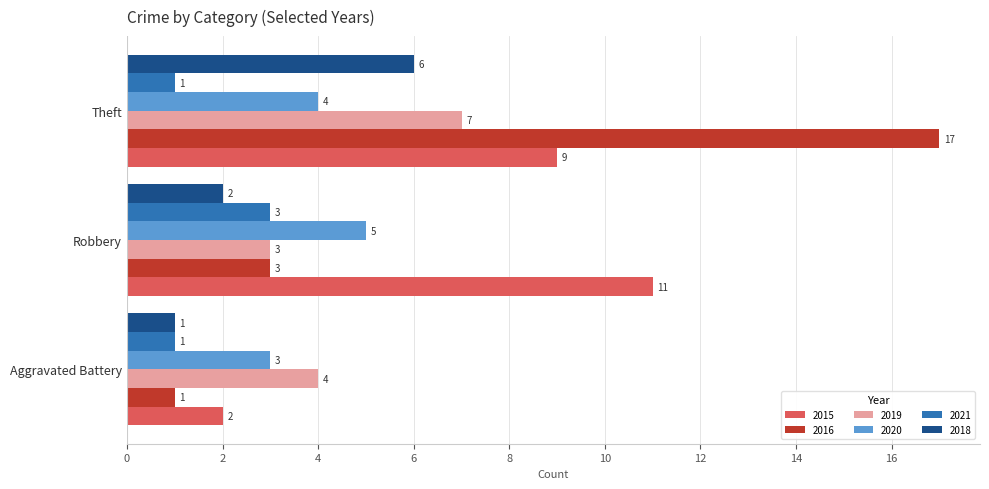

What is the difference between the 2015 values at Robbery and Aggravated Battery?

9